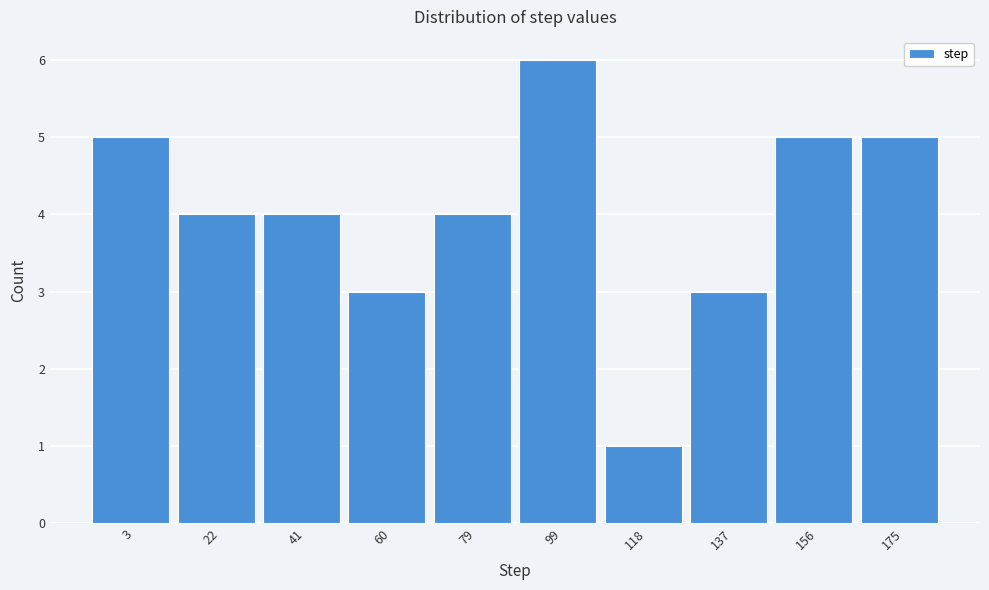

Reading left to right, transcribe all the data shown in this chart.

5	4	4	3	4	6	1	3	5	5